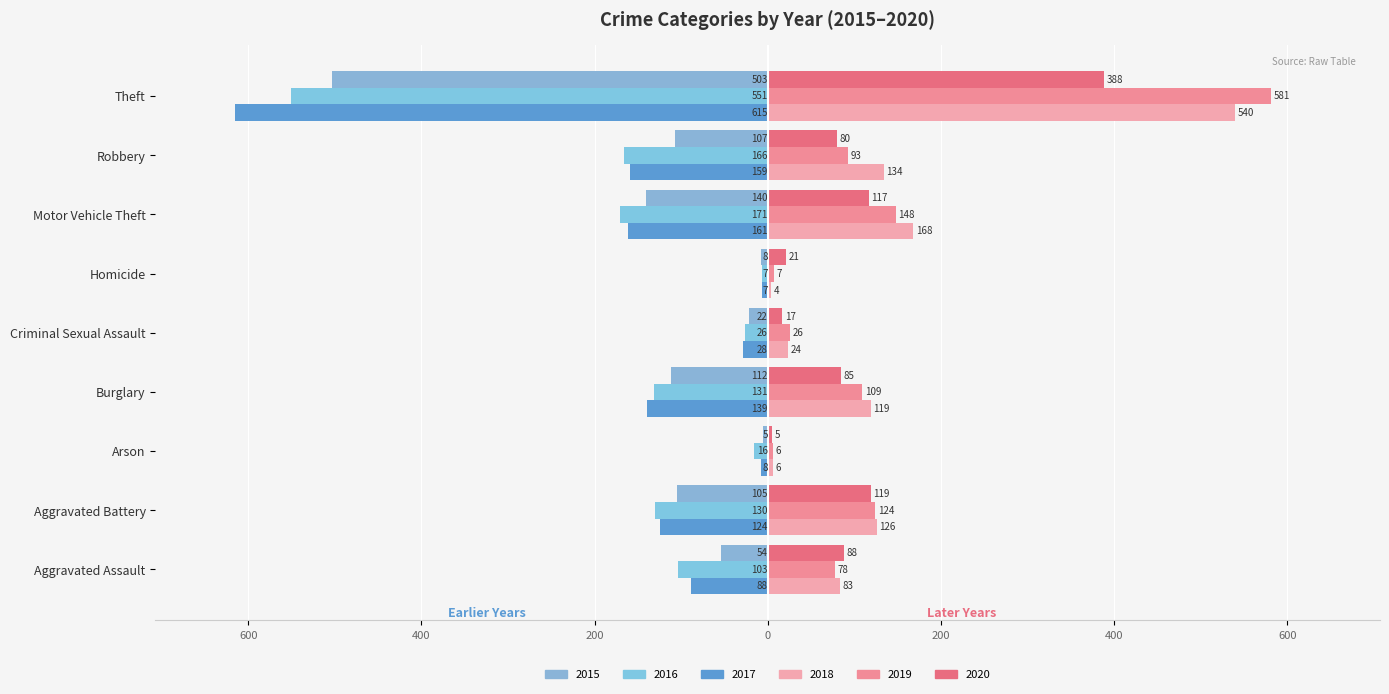

Read the 2015 value at Motor Vehicle Theft, to the nearest 5.

-140